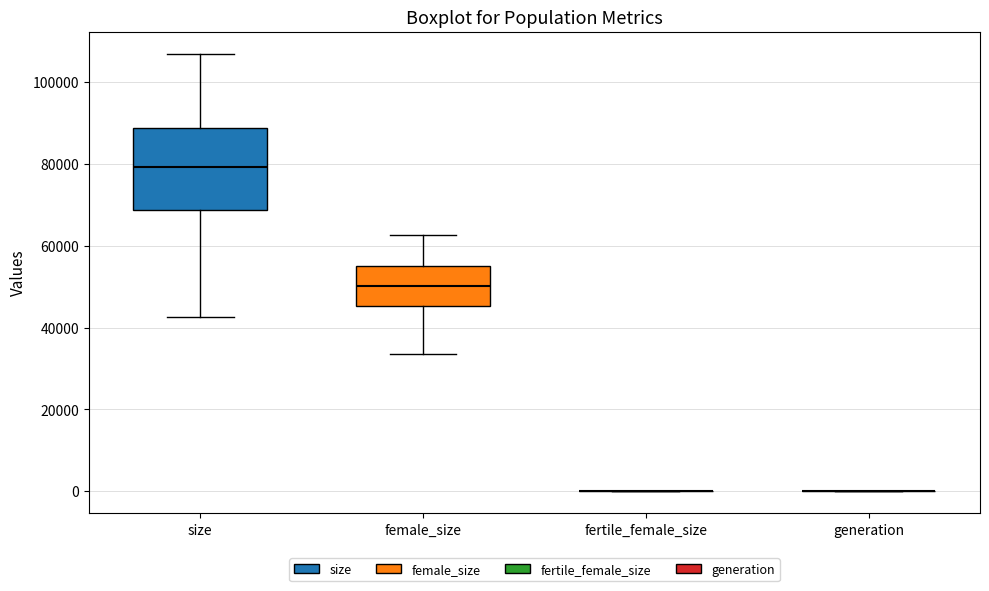

Comparing the boxes themselves (not the whiskers), which one is the tallest?

size